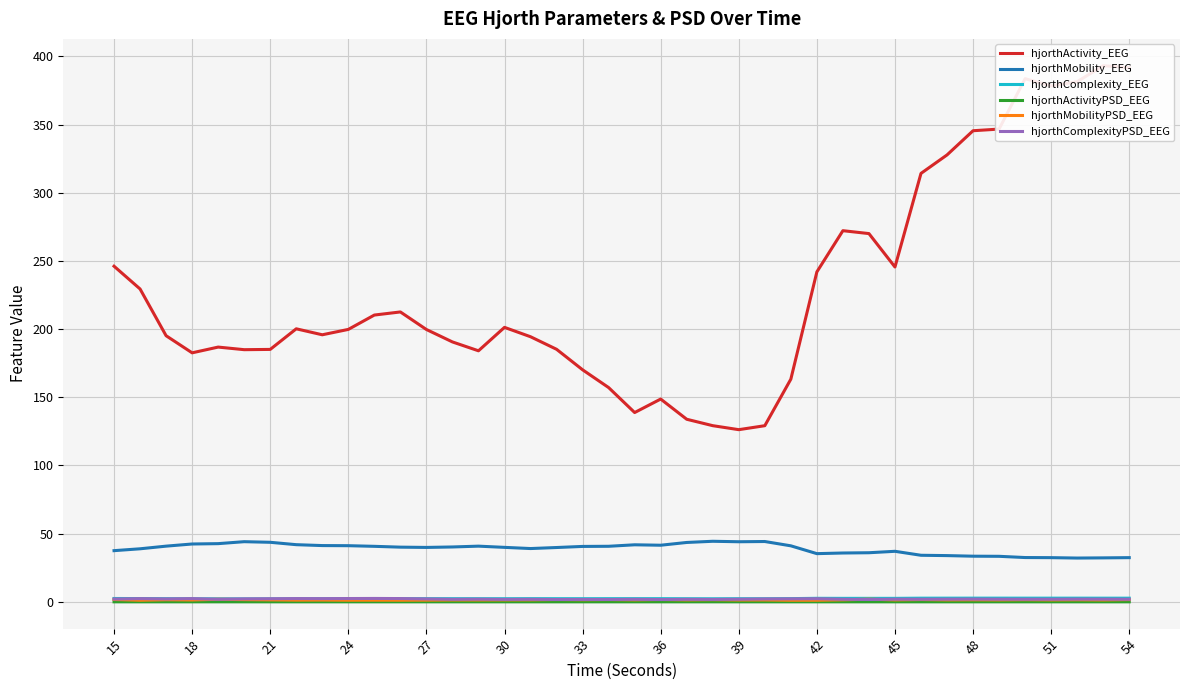

At which label is hjorthComplexity_EEG closest to 2?

30